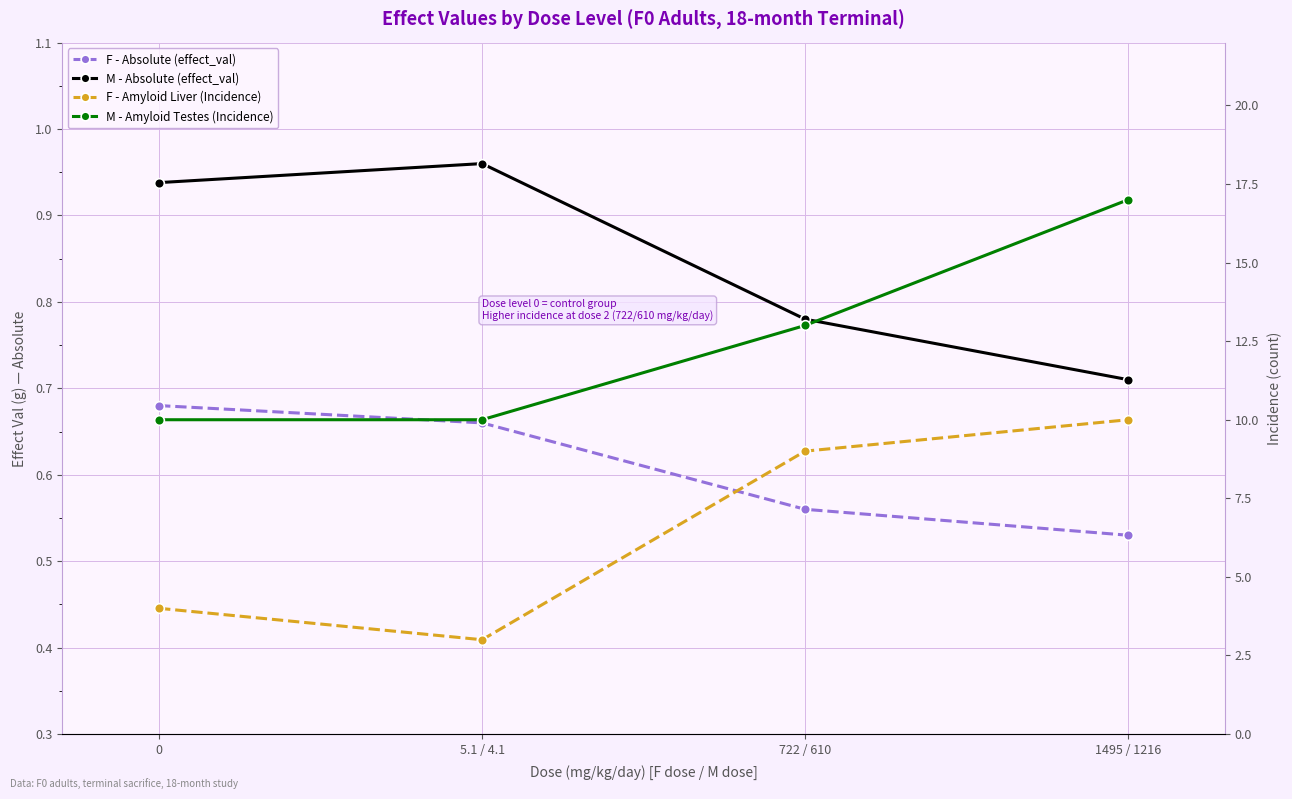

Rank the series at 5.1 / 4.1 from lowest to highest value.

F - Absolute (effect_val), M - Absolute (effect_val), F - Amyloid Liver (Incidence), M - Amyloid Testes (Incidence)